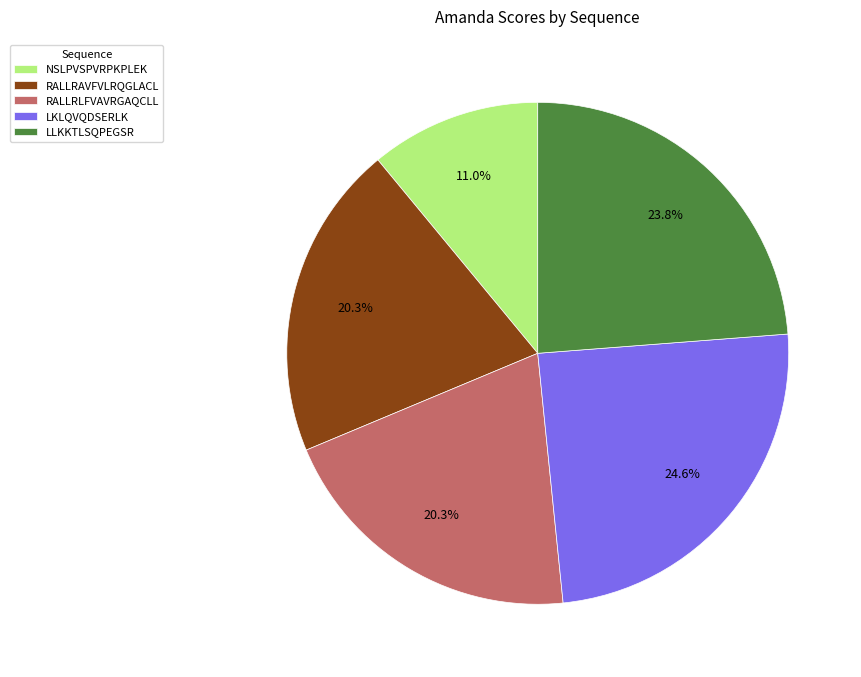

To the nearest percent, what percentage of the pie is LLKKTLSQPEGSR?

24%